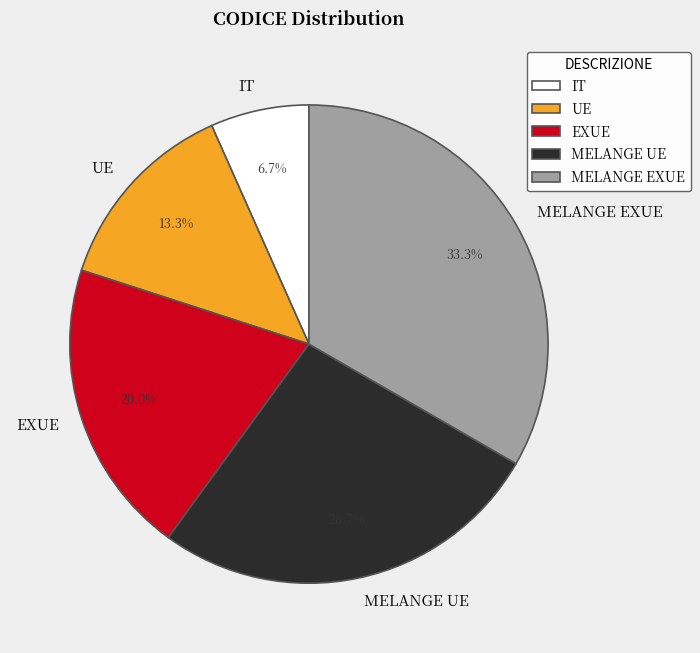

To the nearest percent, what is the difference between the UE and MELANGE EXUE slice percentages?

20%